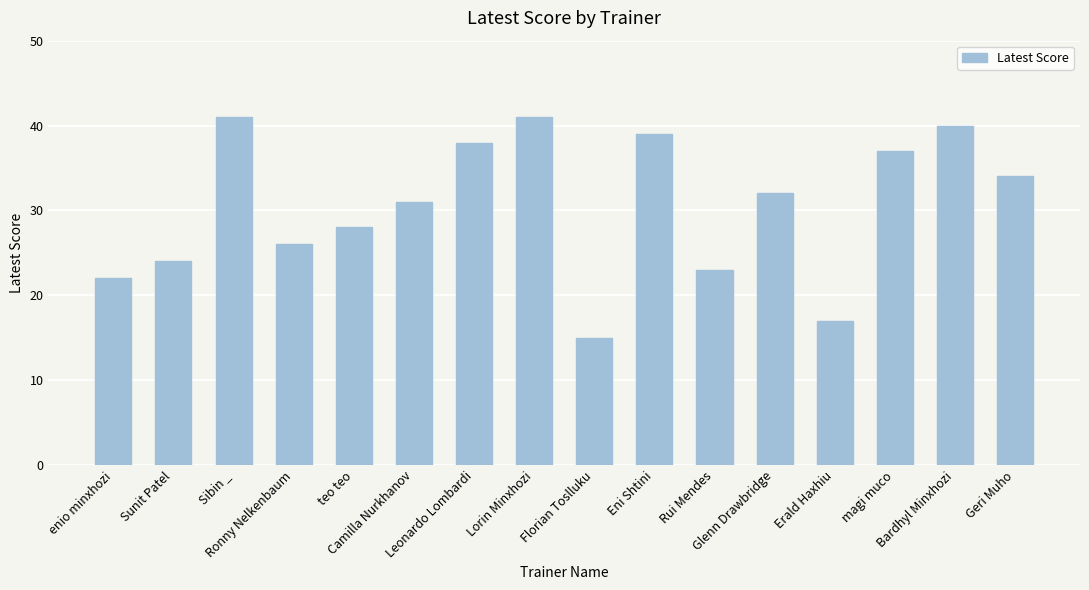

Reading left to right, list all the values displayed in this chart.

22	24	41	26	28	31	38	41	15	39	23	32	17	37	40	34